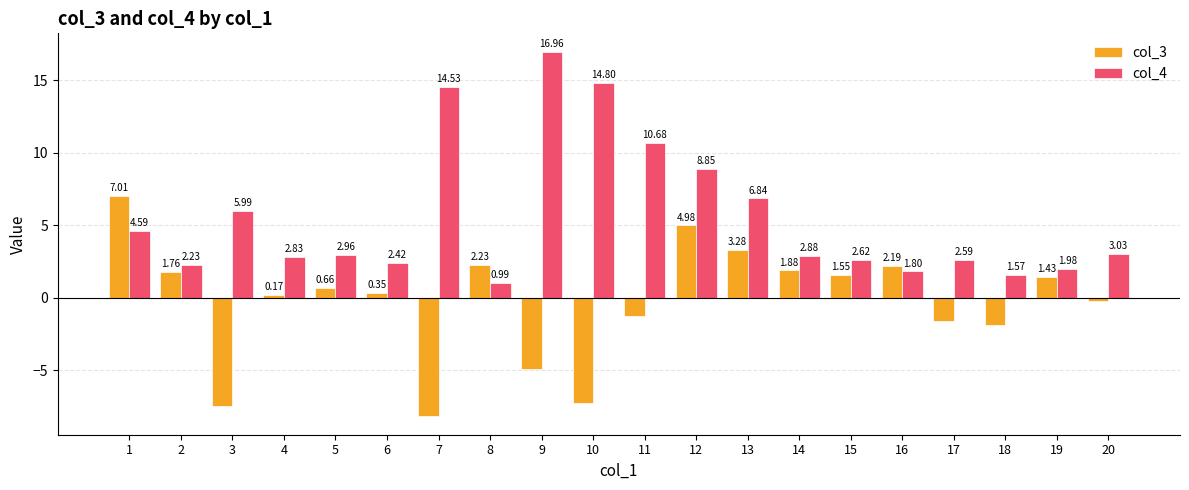

What is the sum of the col_3 values at 12 and 7?

-3.2